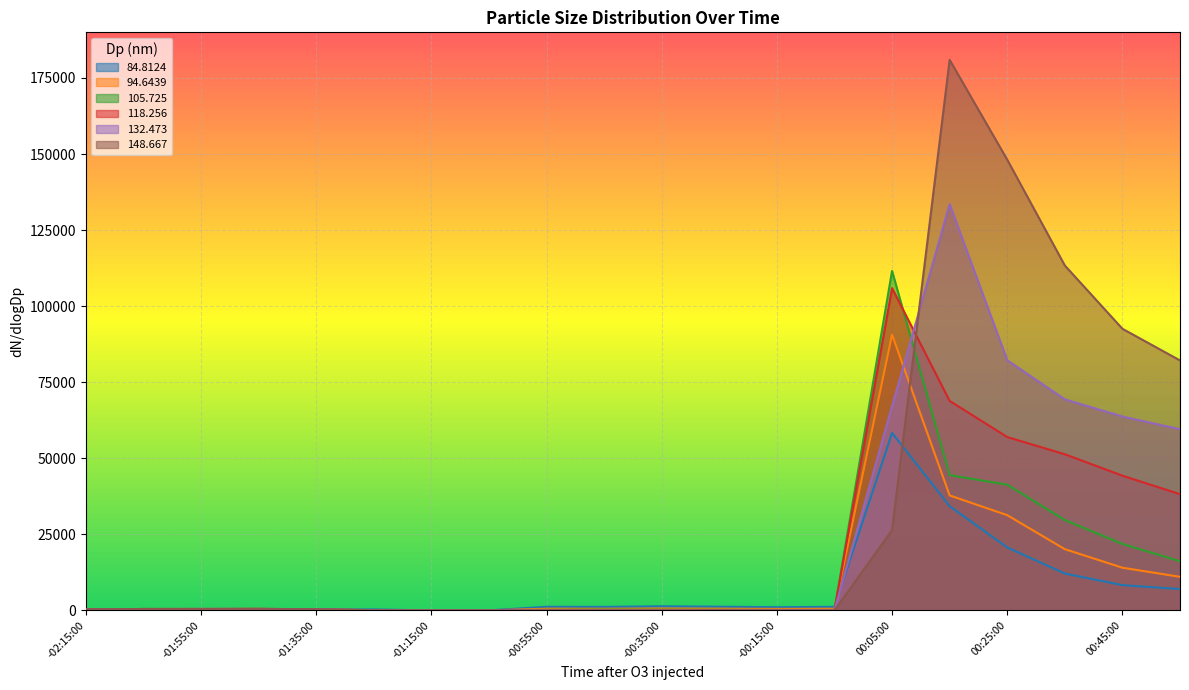

What is the total value across all series at -00:15:00?

1816.2